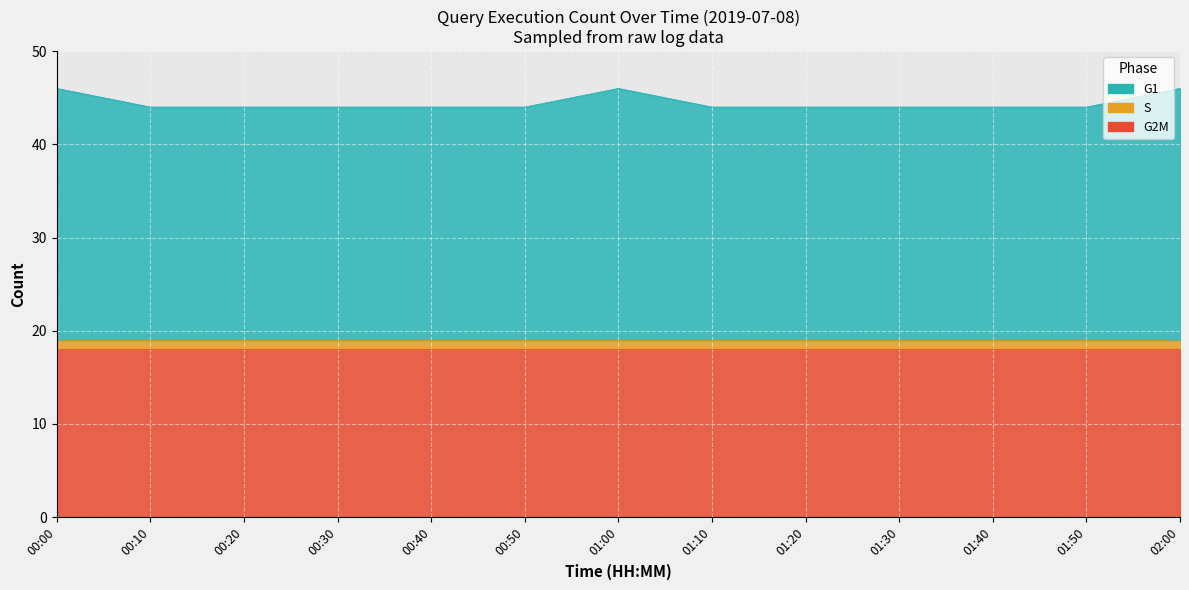

Where is the first local maximum?

01:00